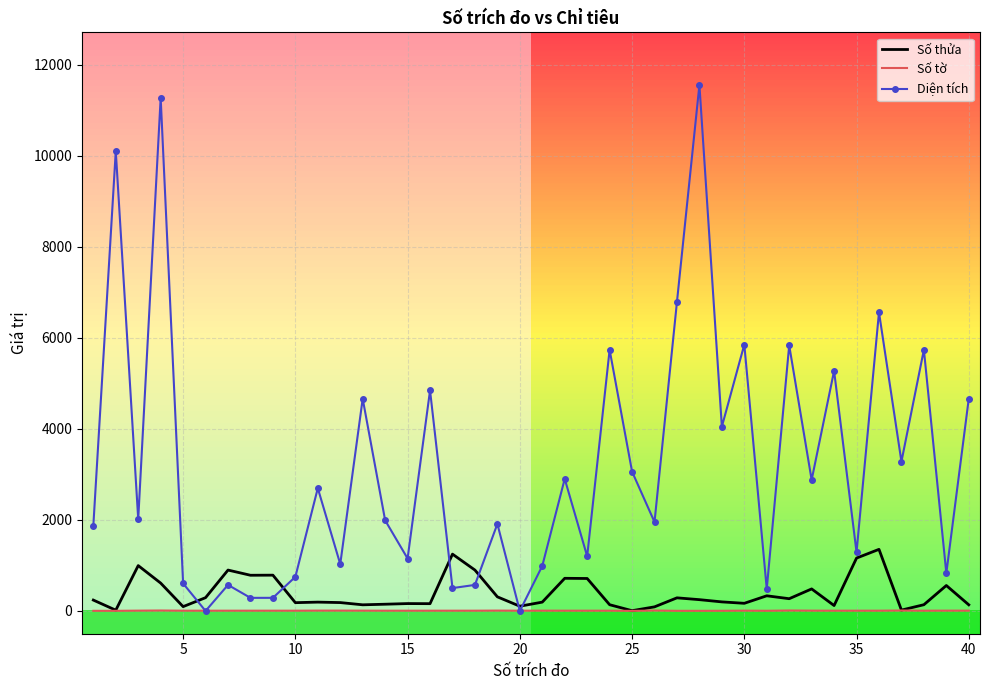

Reading right to left, transcribe all the data shown in this chart.

Số thửa: 135.0	559.0	137.0	19.0	1353.0	1161.0	119.0	484.0	269.0	333.0	168.0	199.0	248.0	288.0	90.0	6.0	137.0	713.0	717.0	194.0	104.0	310.0	898.0	1248.0	160.0	162.0	148.0	135.0	184.0	194.0	182.0	786.0	784.0	898.0	292.0	95.0	612.0	996.0	17.0	239.0
Số tờ: 7.0	7.0	6.0	10.0	6.0	6.0	6.0	7.0	10.0	4.0	7.0	4.0	3.0	3.0	10.0	2.0	6.0	6.0	6.0	7.0	6.0	8.0	6.0	6.0	6.0	6.0	6.0	7.0	8.0	8.0	6.0	6.0	6.0	6.0	6.0	6.0	10.0	7.0	3.0	3.0
Diện tích: 4660.5	829.1	5735.3	3280.1	6559.3	1290.0	5272.1	2877.8	5832.8	483.2	5850.0	4046.7	11552.0	6788.3	1953.2	3060.1	5735.3	1199.9	2901.3	988.8	0.0	1911.5	572.0	502.0	4844.2	1151.9	1990.1	4660.5	1028.5	2696.2	749.2	288.1	287.6	572.0	0.0	603.9	11268.8	2015.4	10098.7	1872.2